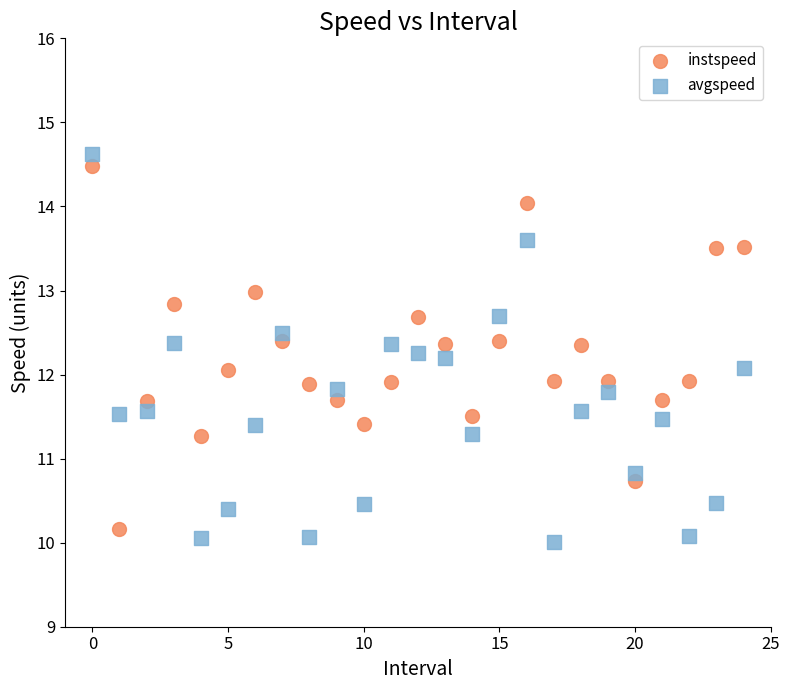

Across all data points, what is the range of Y values (max minus min)?

4.6